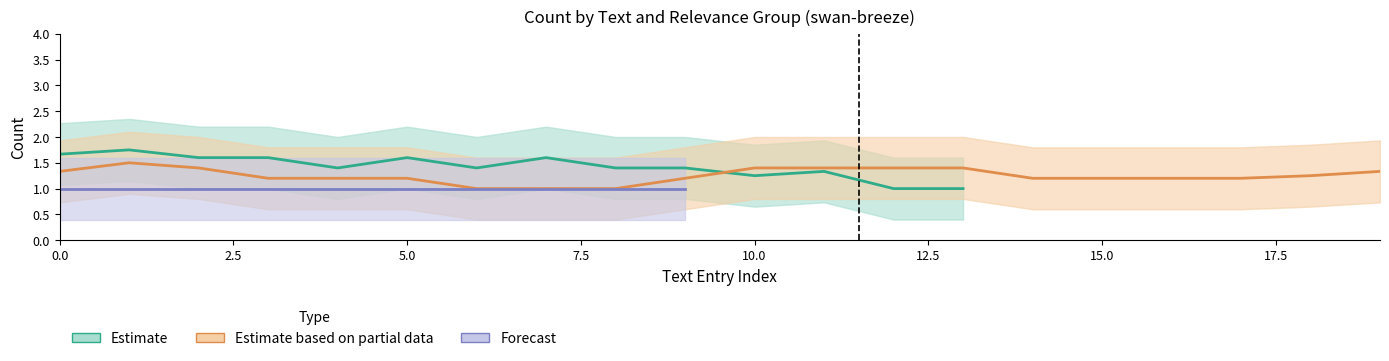

Where is Estimate nearest to the value 1?

12